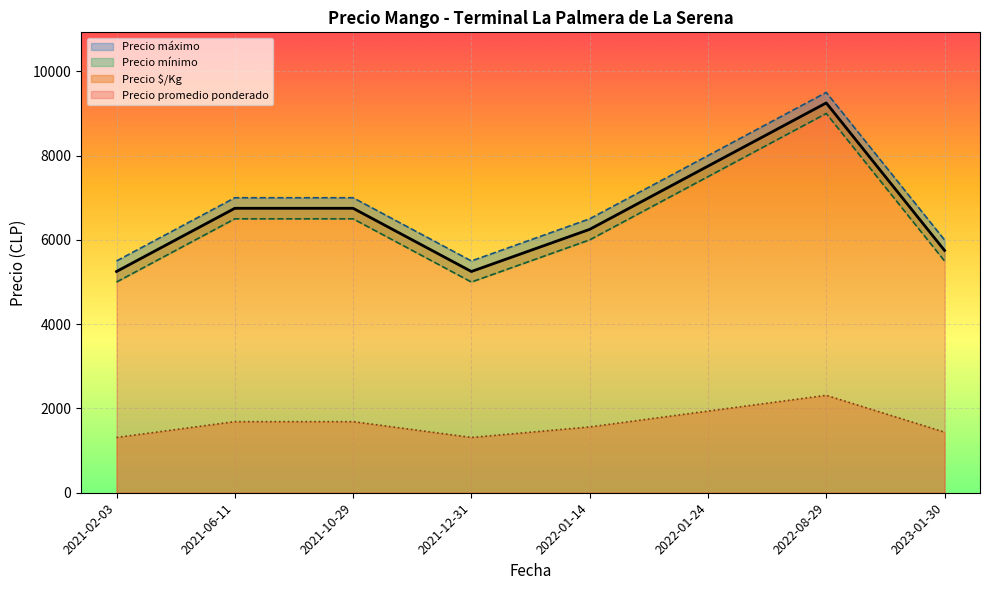

Between 2023-01-30 and 2021-10-29, which series saw the biggest shift?

Precio promedio ponderado